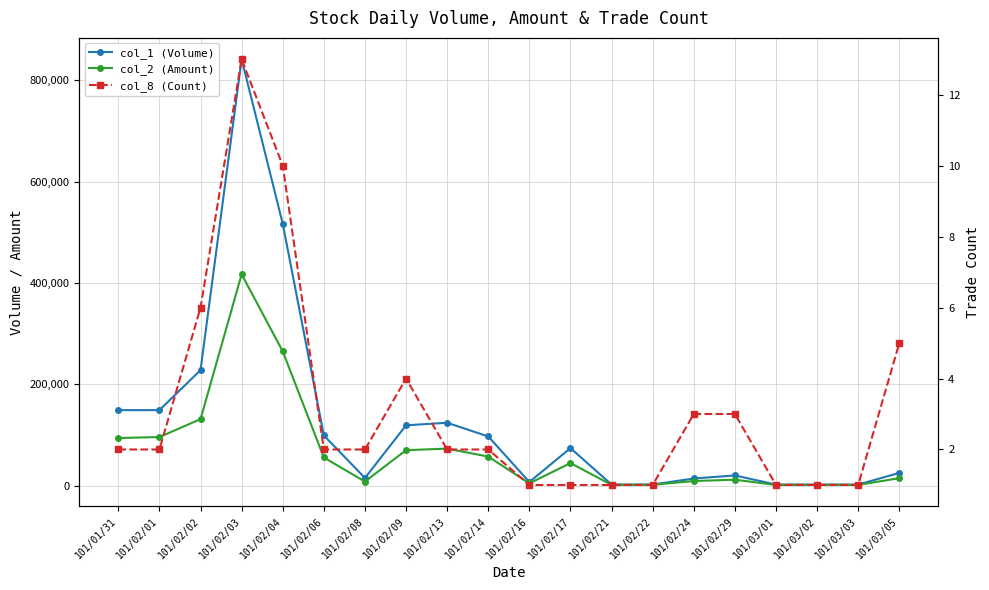

What is the sum of all col_8 (Count) values?

63